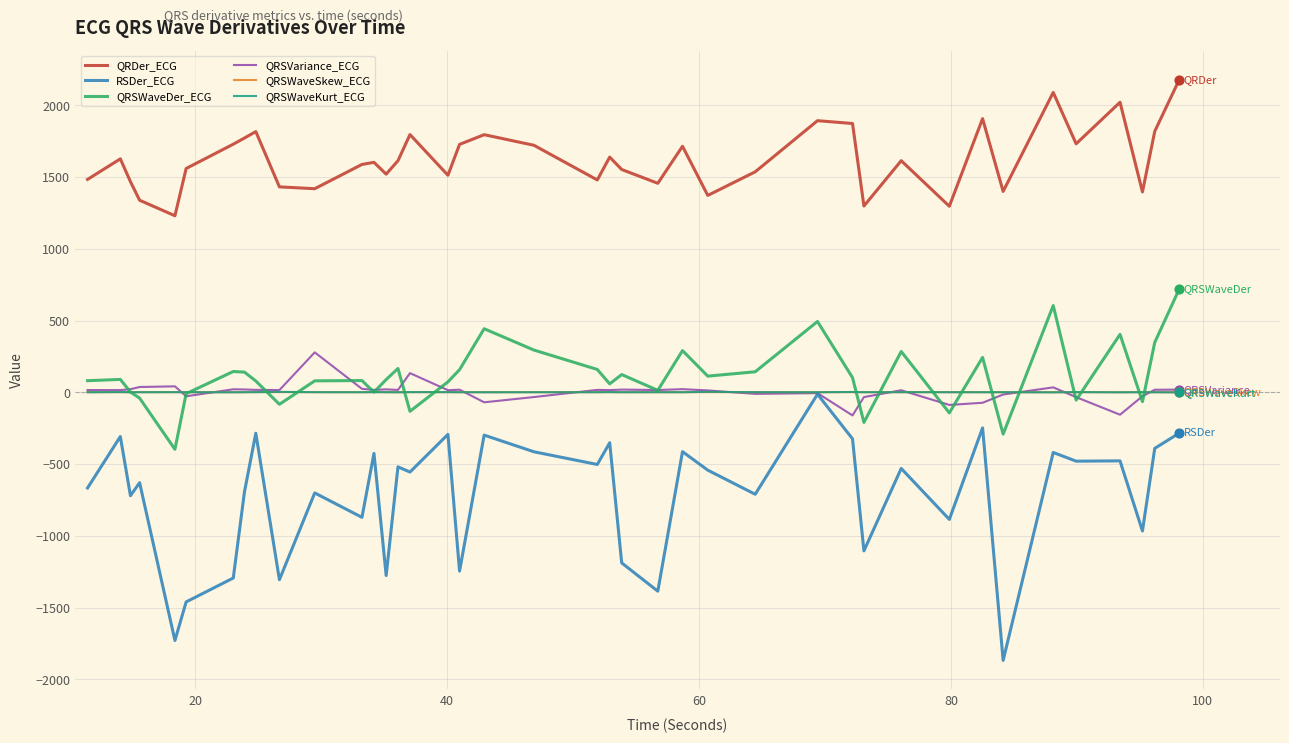

What is the lowest value of the RSDer_ECG series?

-1867.2